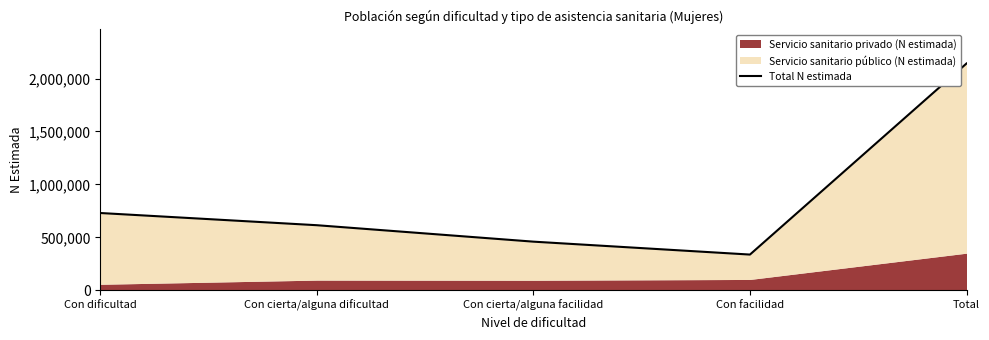

At which label is the value closest to 1239763?

Con dificultad